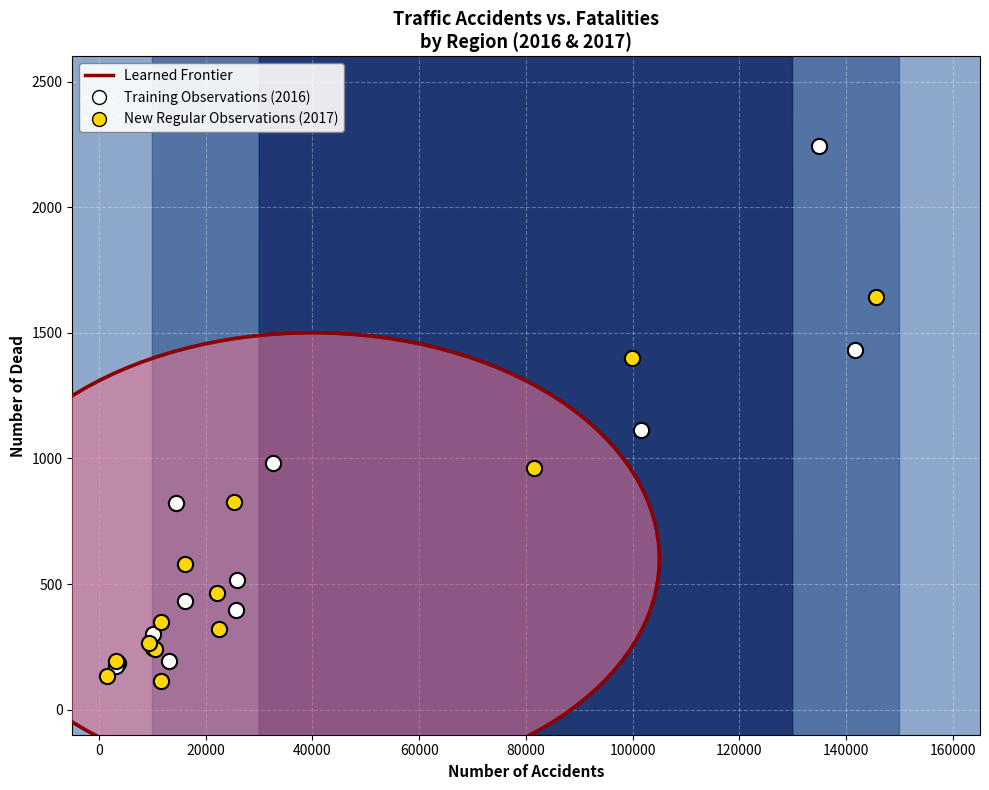

Which series has the largest Y range (max minus min)?

Training Observations (2016)